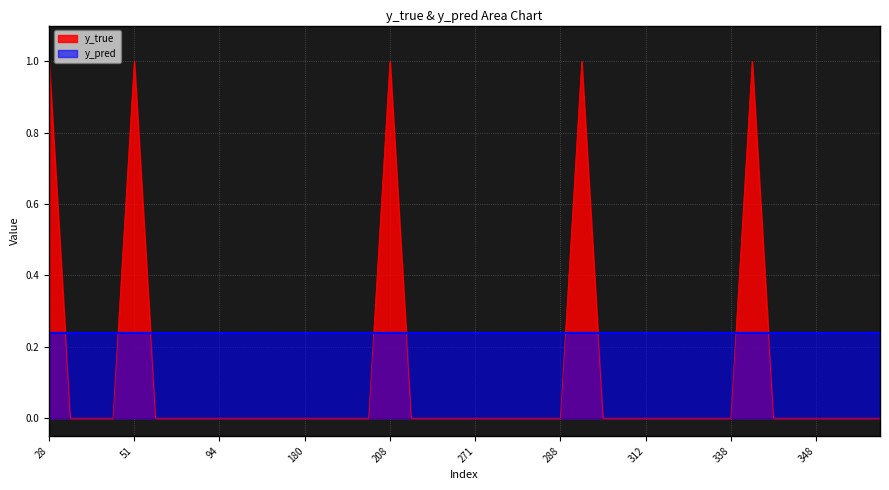

Reading right to left, transcribe all the data shown in this chart.

y_pred: 0.2	0.2	0.2	0.2	0.2	0.2	0.2	0.2	0.2	0.2	0.2	0.2	0.2	0.2	0.2	0.2	0.2	0.2	0.2	0.2	0.2	0.2	0.2	0.2	0.2	0.2	0.2	0.2	0.2	0.2	0.2	0.2	0.2	0.2	0.2	0.2	0.2	0.2	0.2	0.2
y_true: 0.0	0.0	0.0	0.0	0.0	0.0	1.0	0.0	0.0	0.0	0.0	0.0	0.0	0.0	1.0	0.0	0.0	0.0	0.0	0.0	0.0	0.0	0.0	1.0	0.0	0.0	0.0	0.0	0.0	0.0	0.0	0.0	0.0	0.0	0.0	1.0	0.0	0.0	0.0	1.0